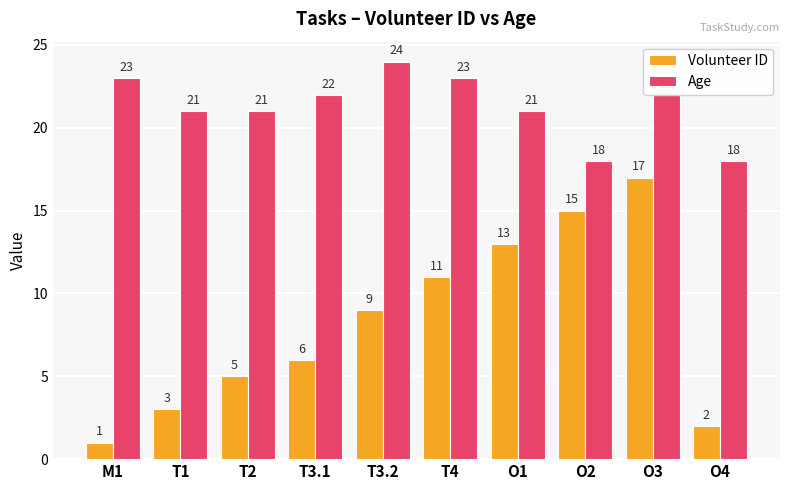

Count the number of data series in this chart.

2